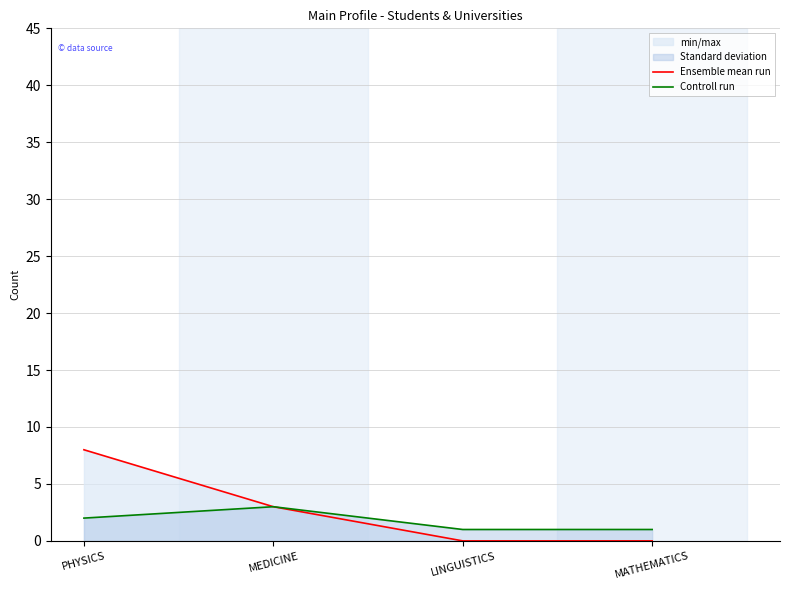

What is the label of the 2nd point from the right?

LINGUISTICS